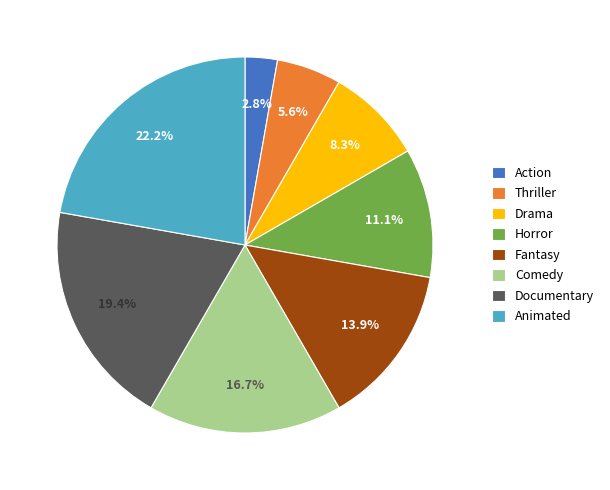

Is it true that Comedy is 17% of the pie?

True